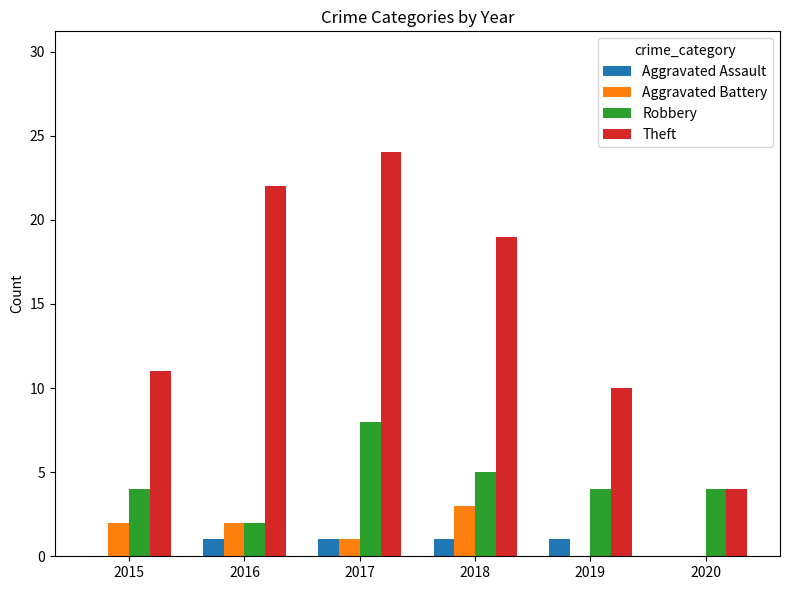

The value of Aggravated Assault at 2016 is 1. True or false?

True